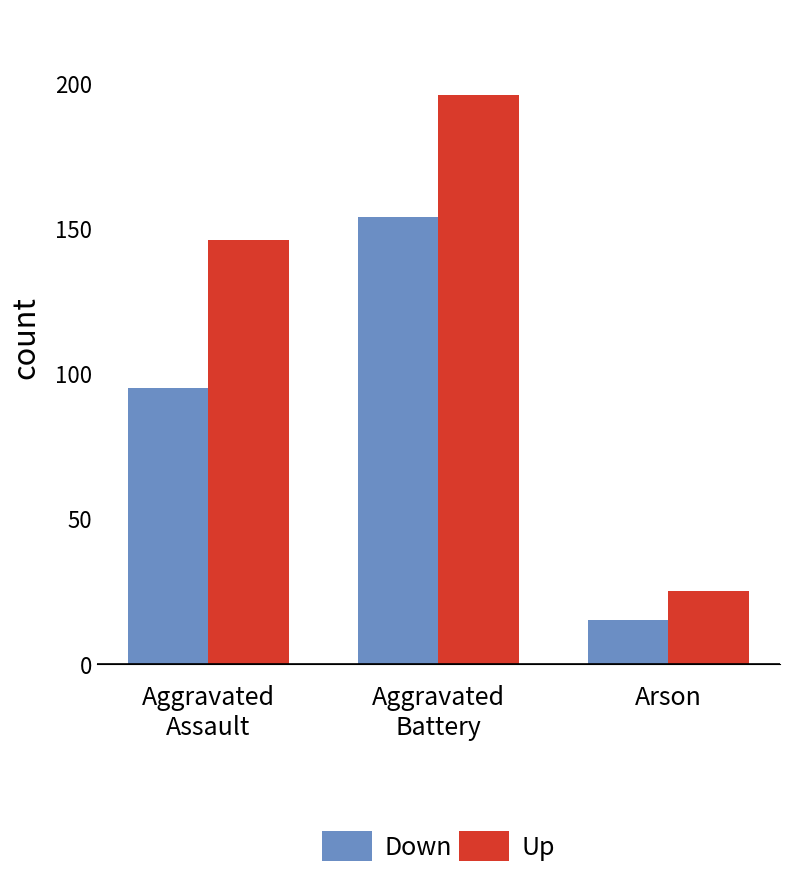

What is the difference between the maximum and minimum values in the Up series?

171